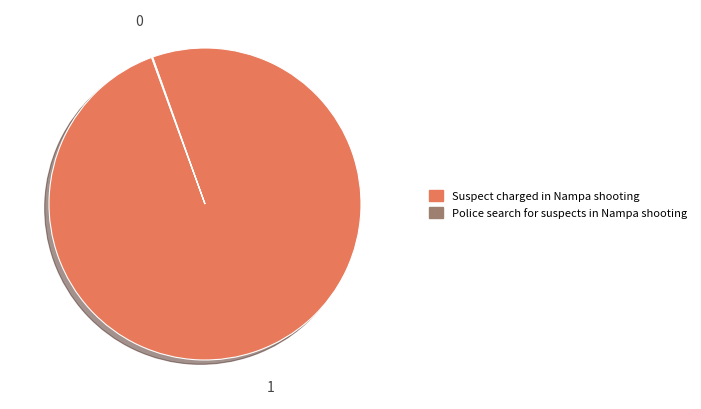

Does any single category account for the majority?

Yes